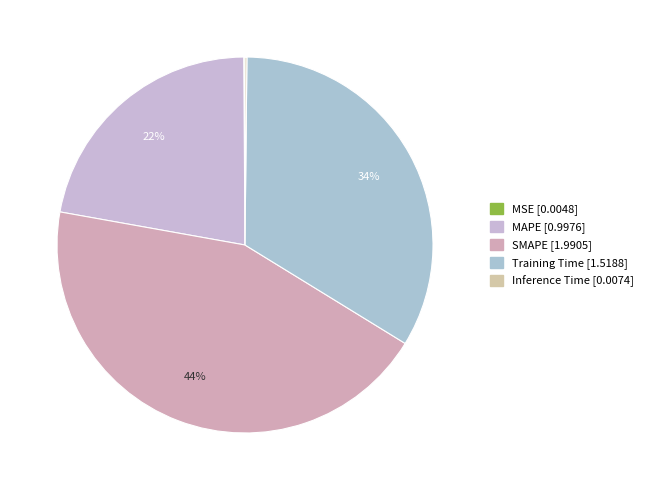

Is there any slice that represents more than half of the pie?

No